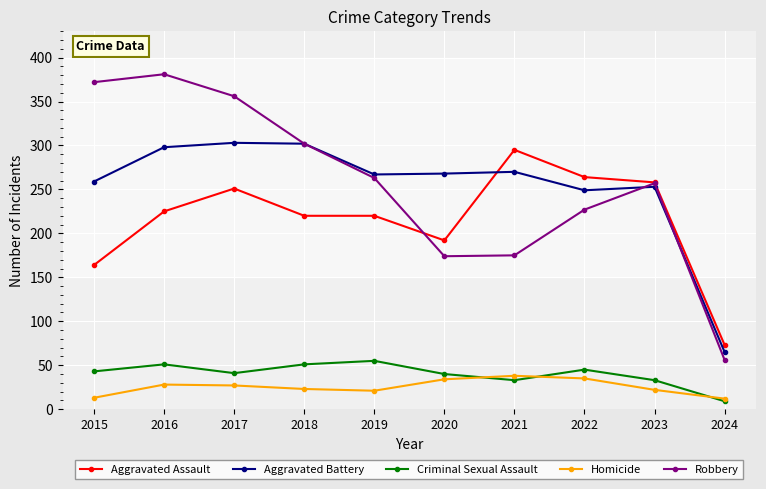

In Aggravated Battery, how many points are higher than both neighbors (excluding endpoints)?

3